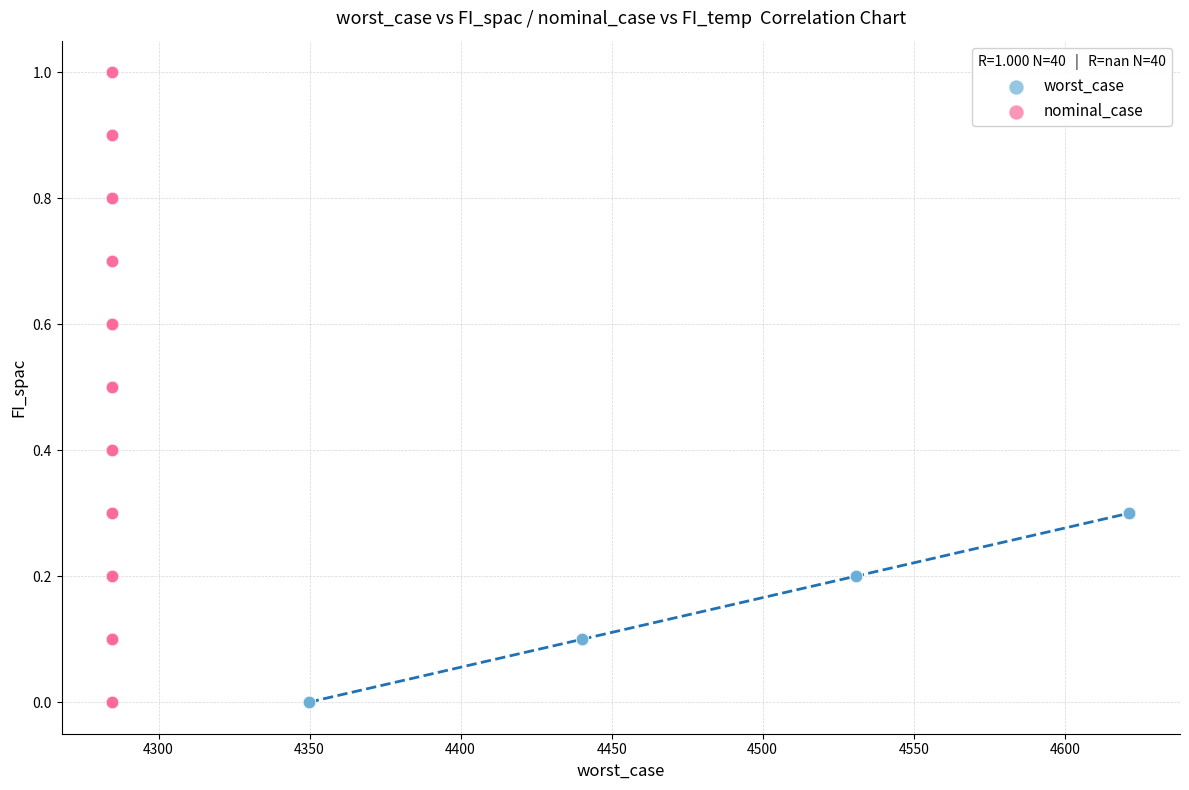

Which series has the largest Y range (max minus min)?

nominal_case